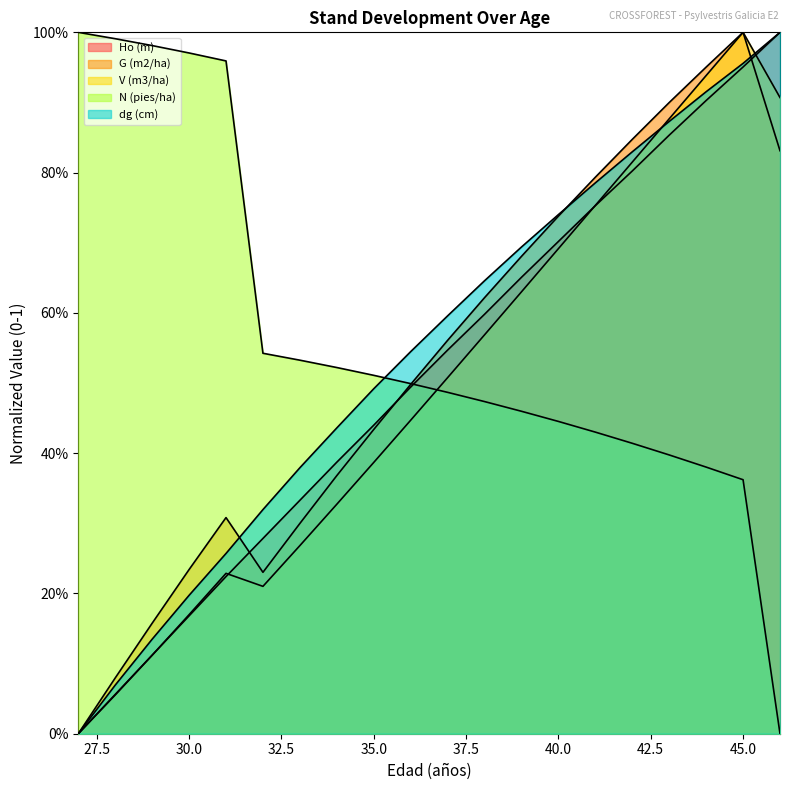

What is the greatest value displayed?

1.0